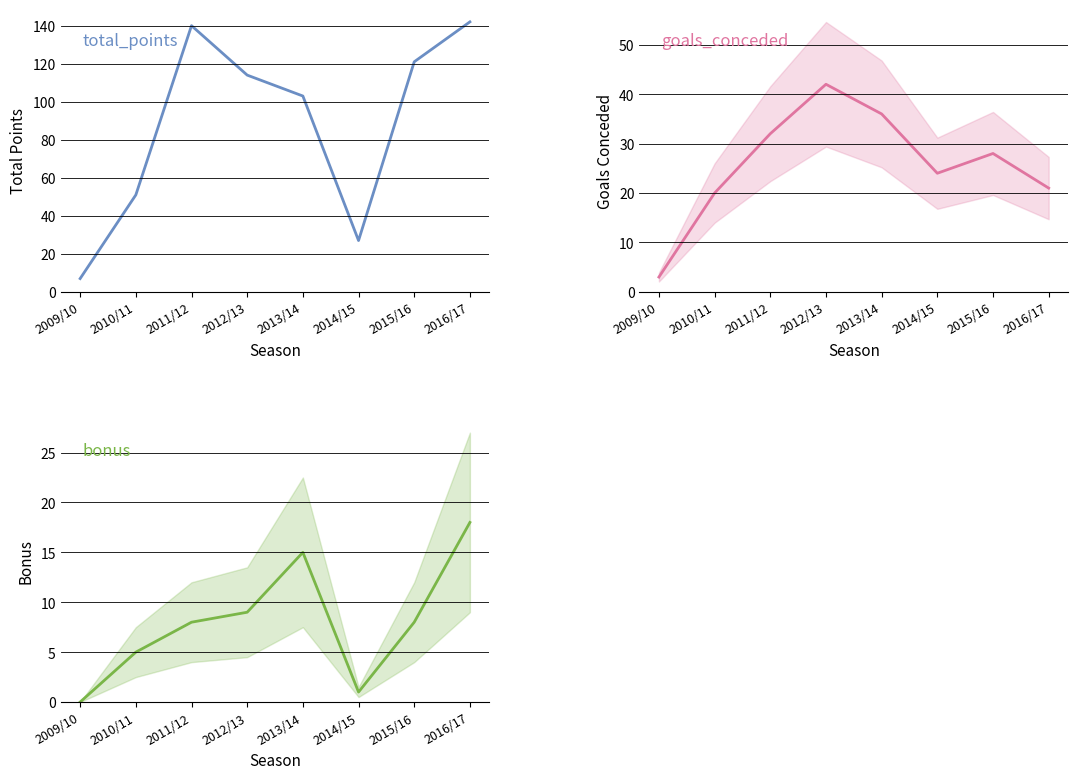

What is the average value of the total_points series?

88